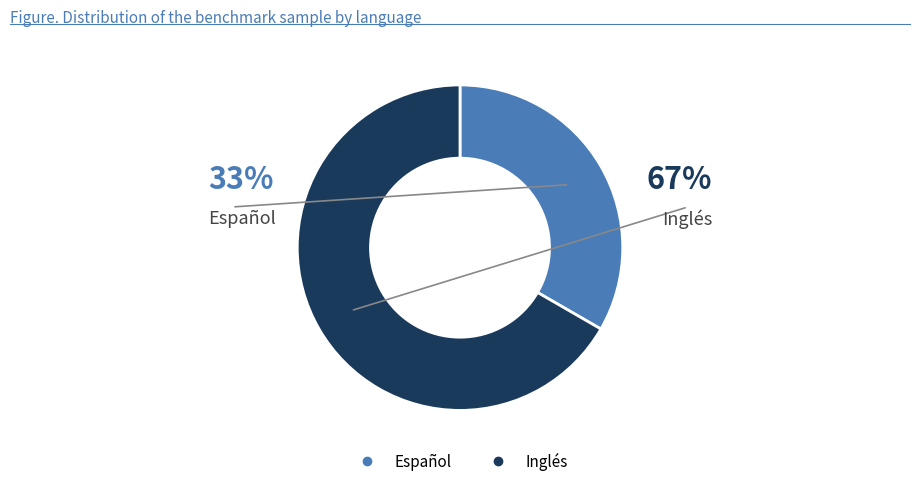

Between Inglés and Español, which is larger?

Inglés